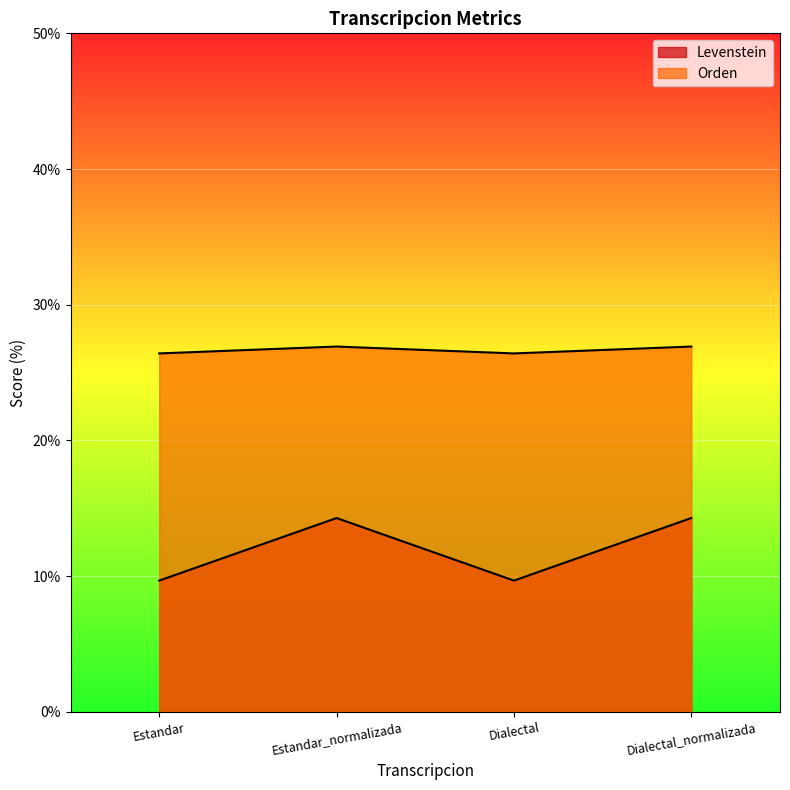

Reading left to right, extract all data points from this chart.

Levenstein: 26.4	26.9	26.4	26.9
Orden: 9.7	14.3	9.7	14.3